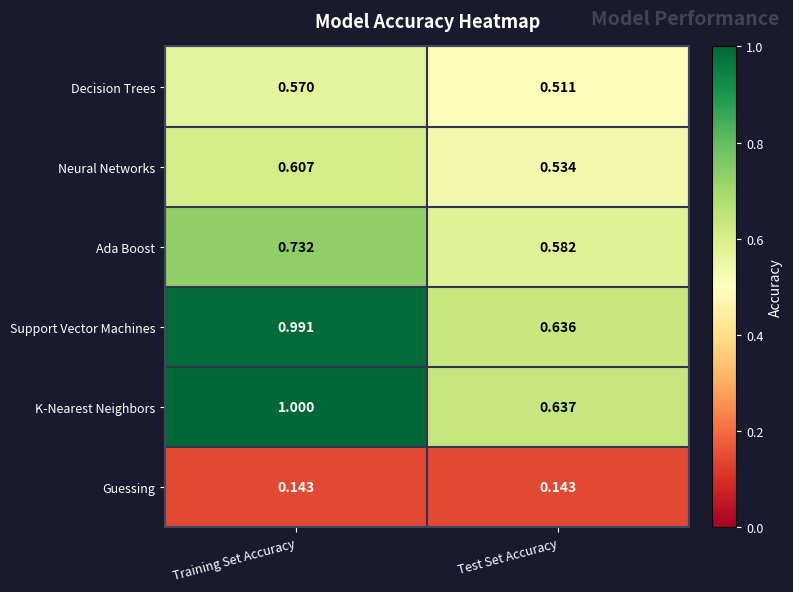

List the series in order of their peak value, lowest first.

Guessing, Decision Trees, Neural Networks, Ada Boost, Support Vector Machines, K-Nearest Neighbors